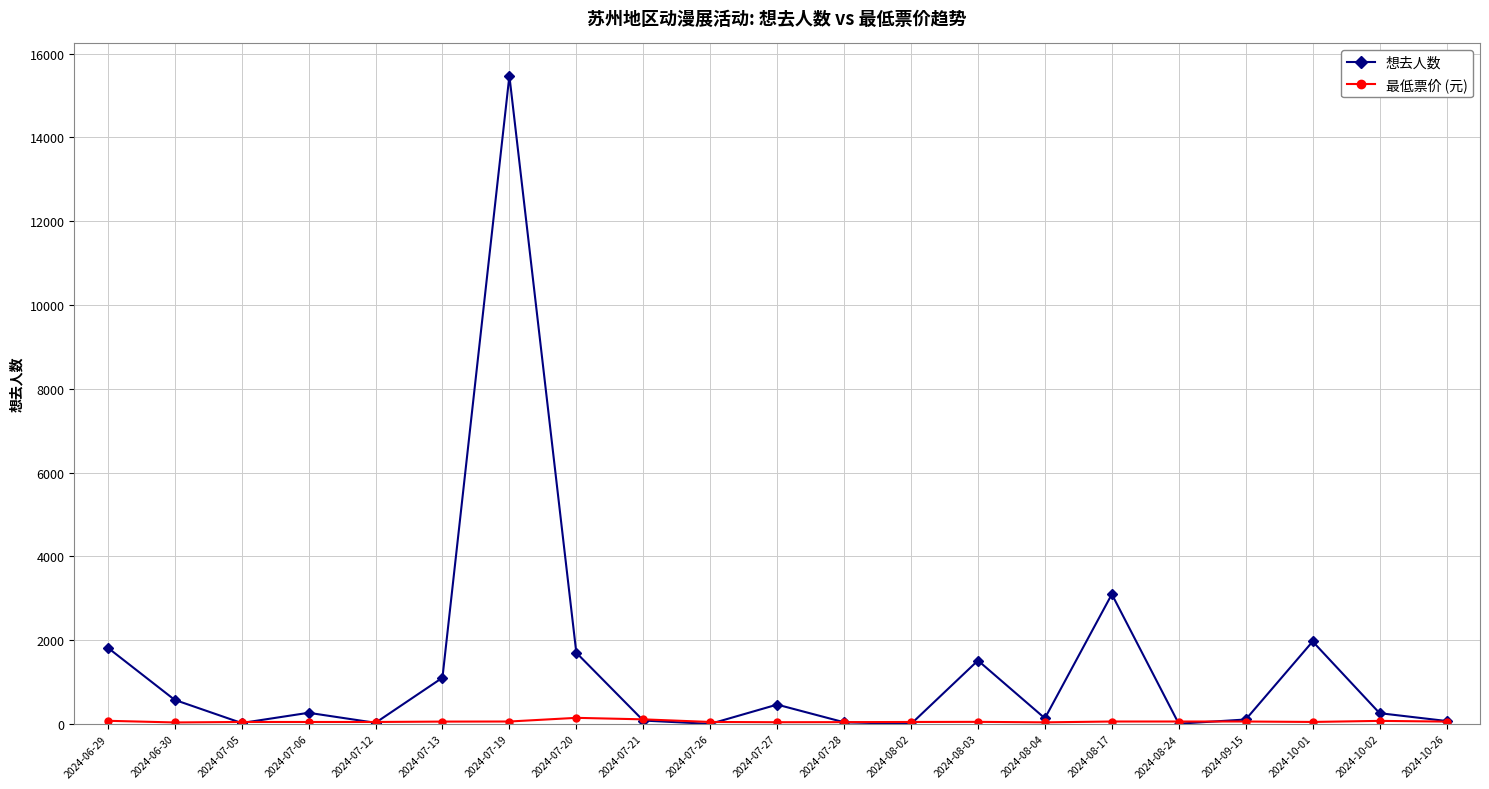

What is the difference between the maximum and minimum values in the 想去人数 series?

15469.0